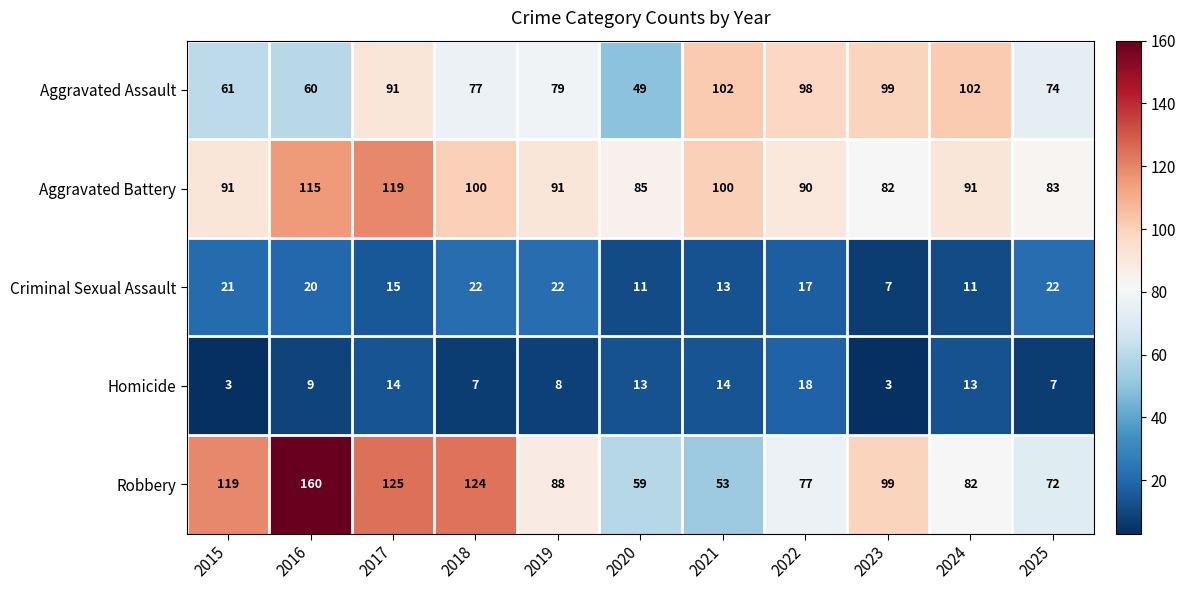

What is the difference between the Homicide values at 2015 and 2024?

10